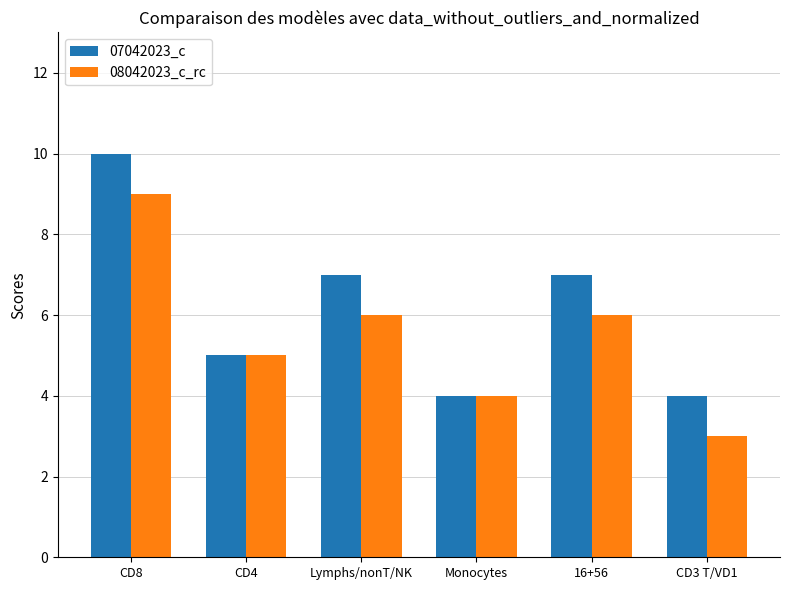

What position from the left is Lymphs/nonT/NK?

3